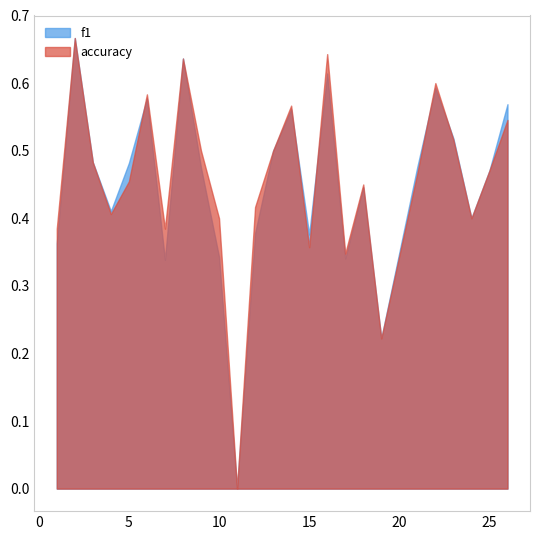

The value of f1 at 3 is 0.3. True or false?

False